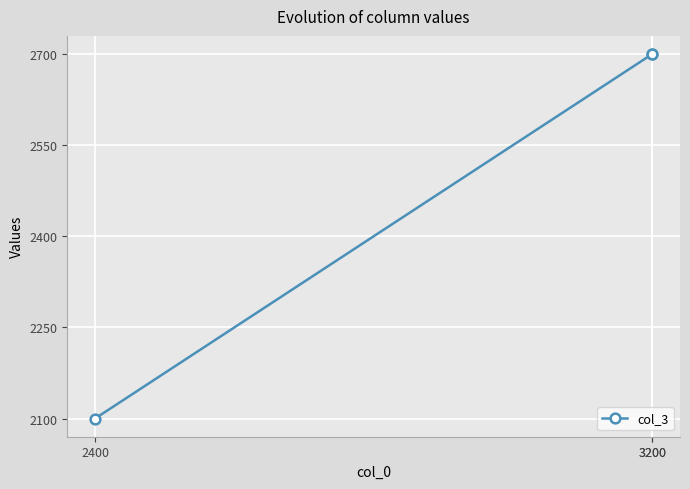

Rank the categories by value from highest to lowest.

3200, 3200, 2400